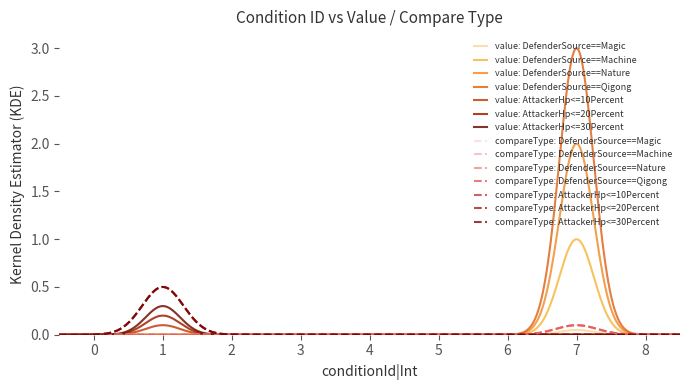

Does the chart have visible grid lines?

No